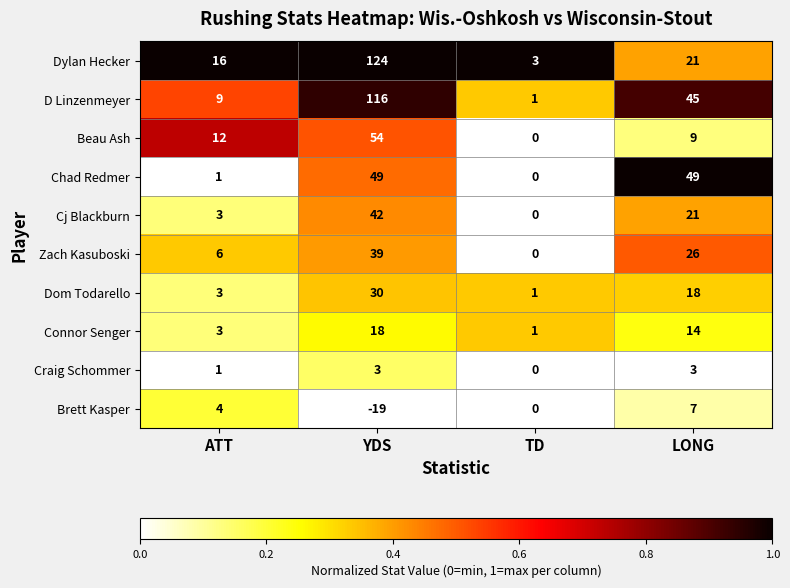

List the series in order of their peak value, highest first.

Dylan Hecker, D Linzenmeyer, Beau Ash, Chad Redmer, Cj Blackburn, Zach Kasuboski, Dom Todarello, Connor Senger, Brett Kasper, Craig Schommer